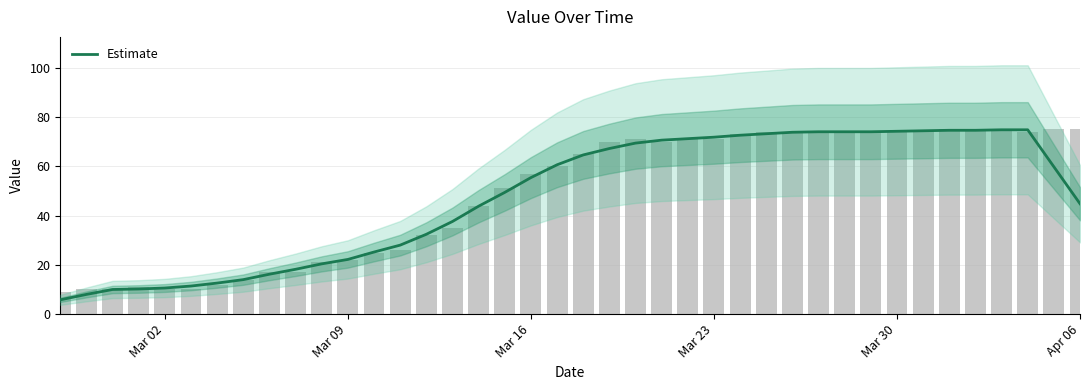

Are the bars grouped side by side (vs. stacked)?

No